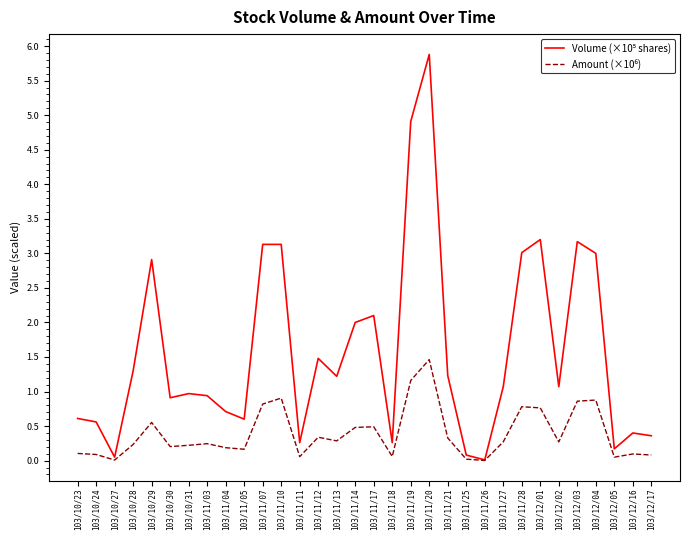

What is the total value across all series at 103/11/21?

1.6